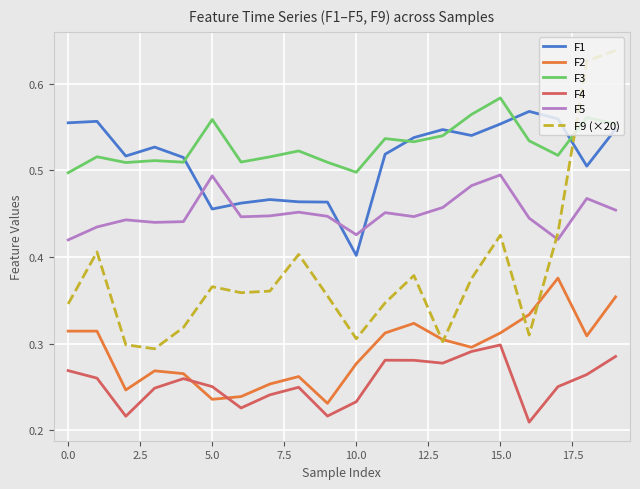

Which series has the widest spread of values?

F9 (×20)